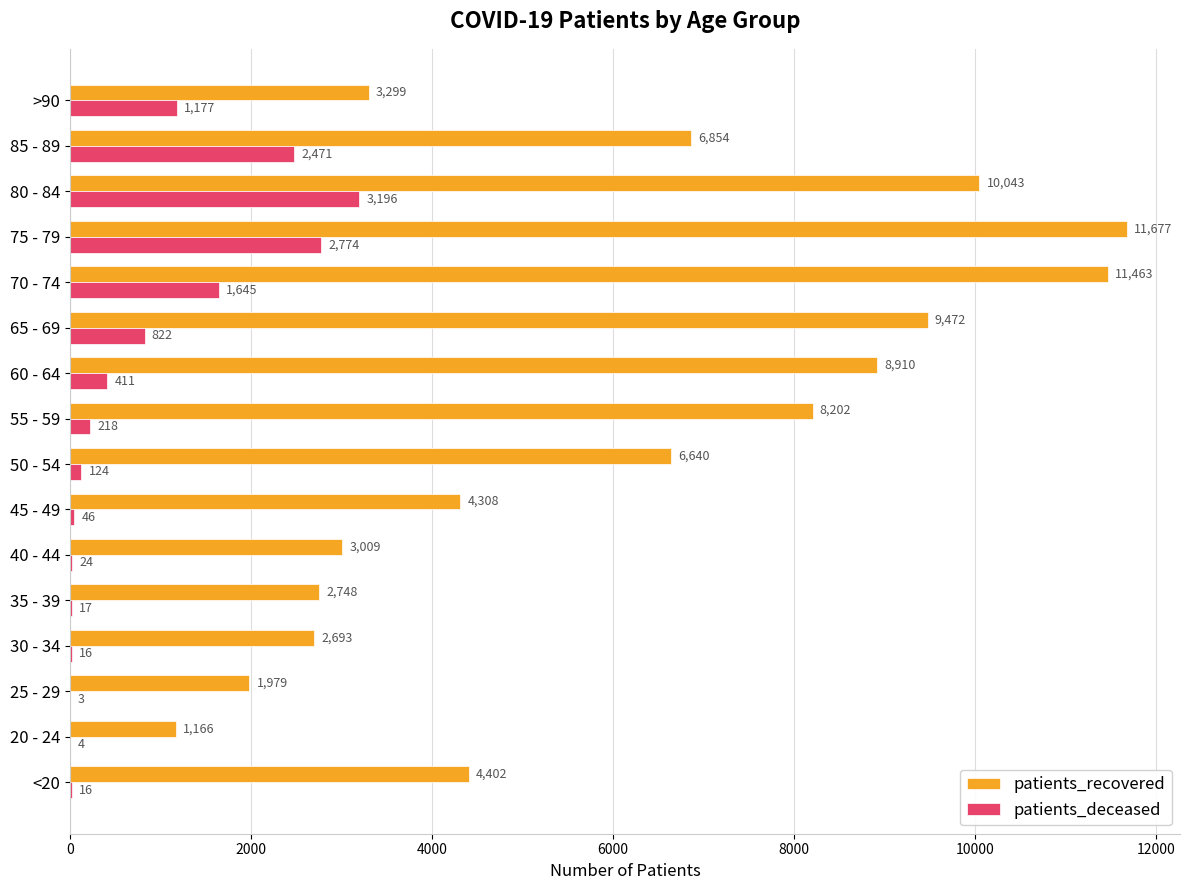

True or false: patients_deceased has a value of 4746 at 80 - 84.

False